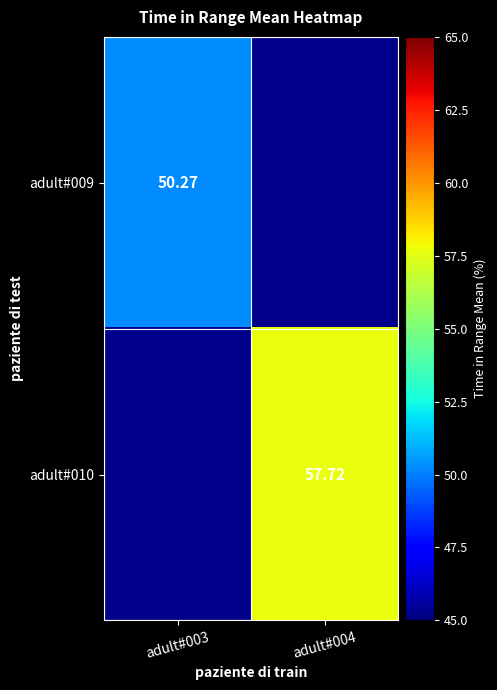

What is the maximum value shown in the chart?

57.7